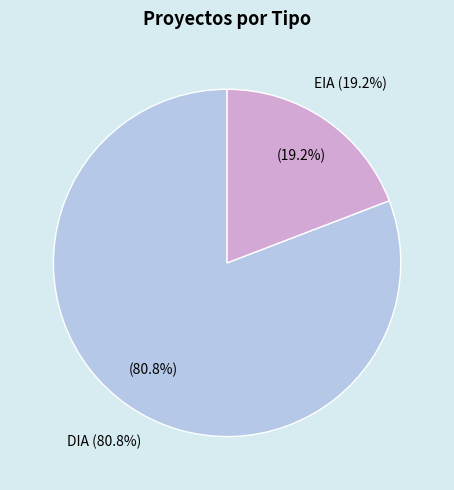

What is the change in value from DIA to EIA?

-119